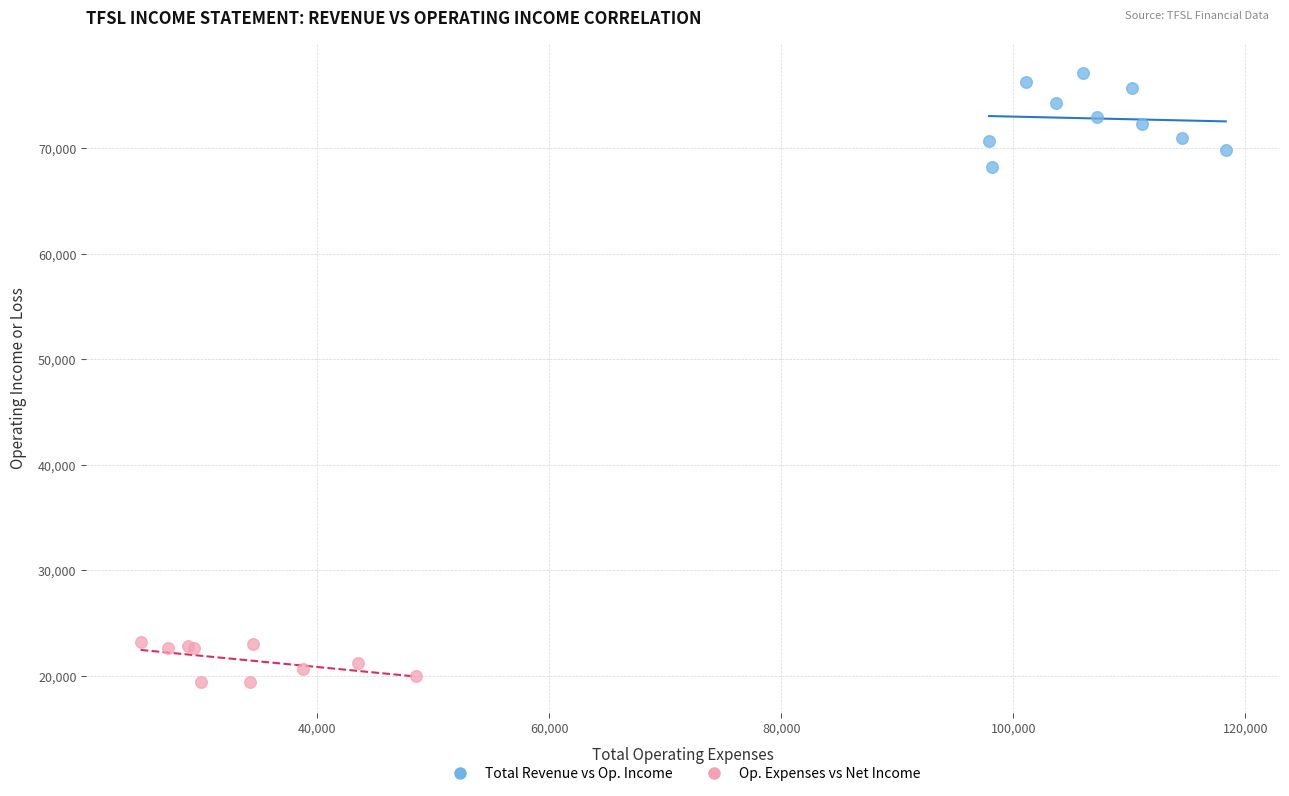

Which series reaches the minimum Y coordinate?

Op. Expenses vs Net Income